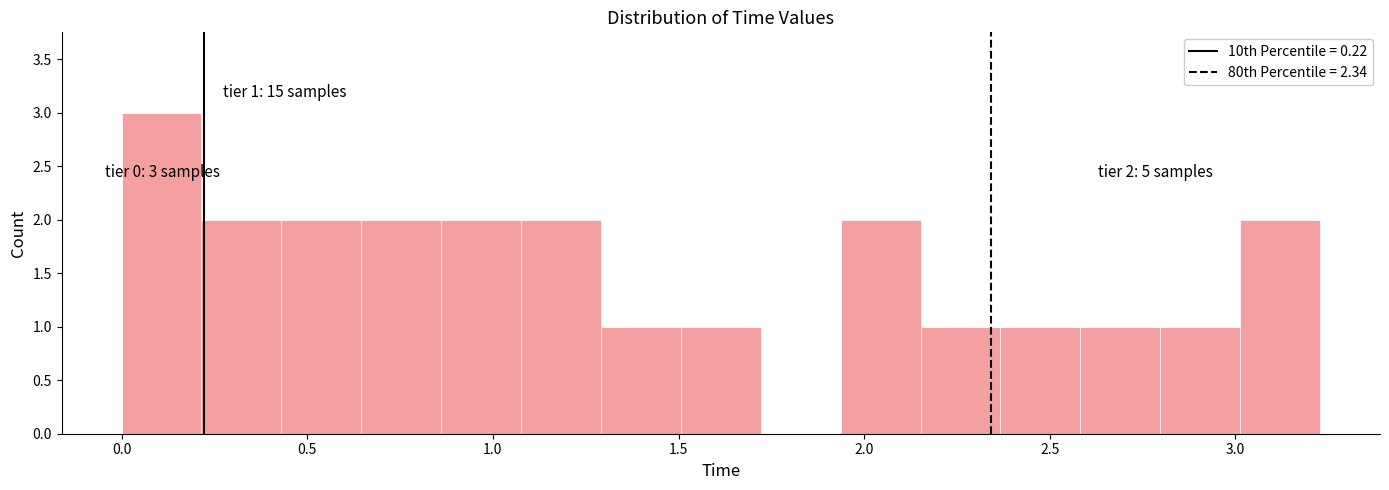

Over which range of the x-axis is the bar tallest?

0.00 to 0.20